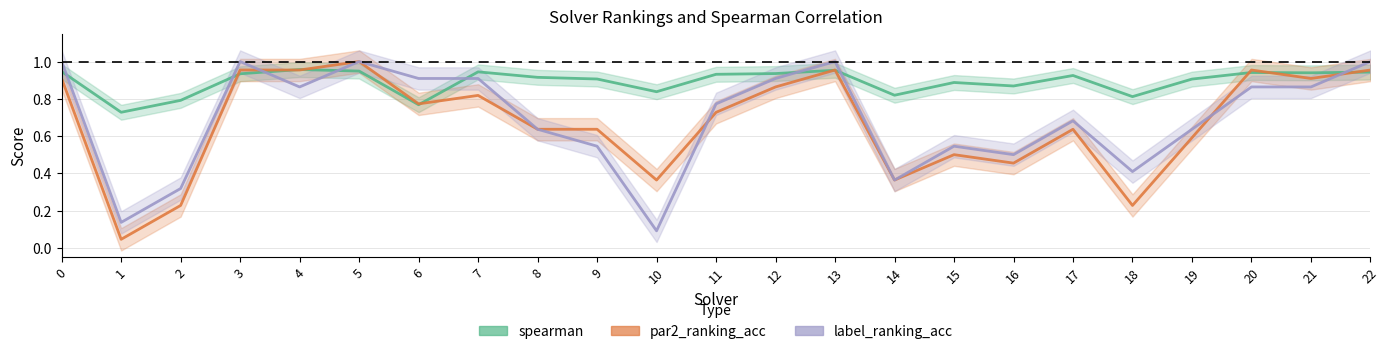

The value of spearman at 11 is 0.9. True or false?

True